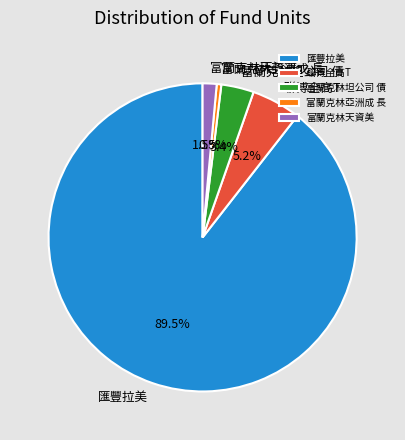

Is there any slice that represents more than half of the pie?

Yes